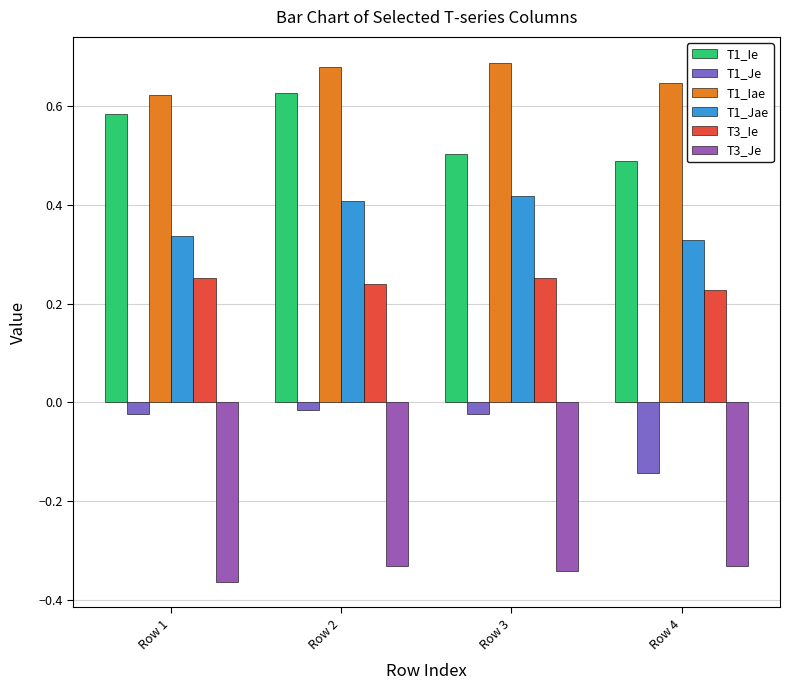

Is it true that T1_Ie equals 1.1 at Row 2?

False